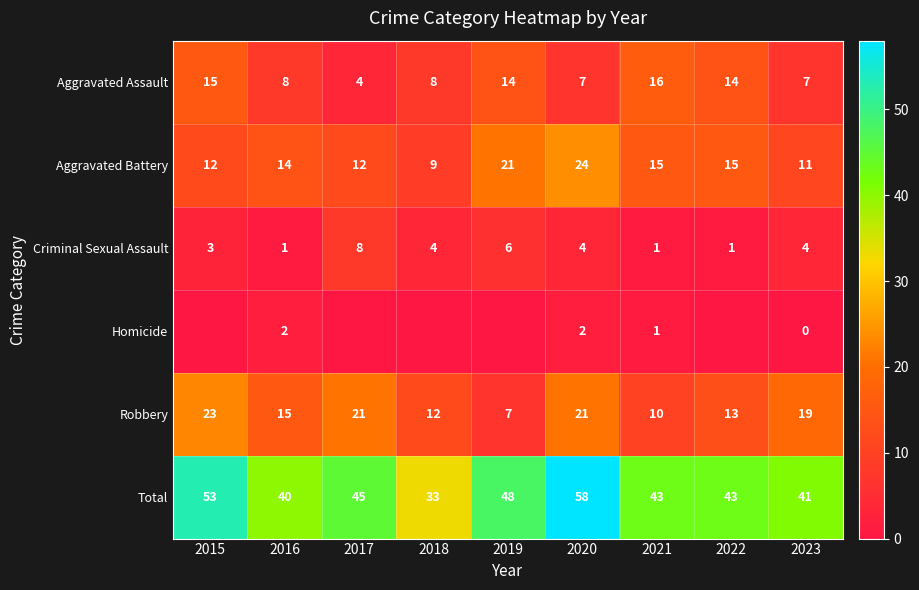

What is the sum of all Total values?

404